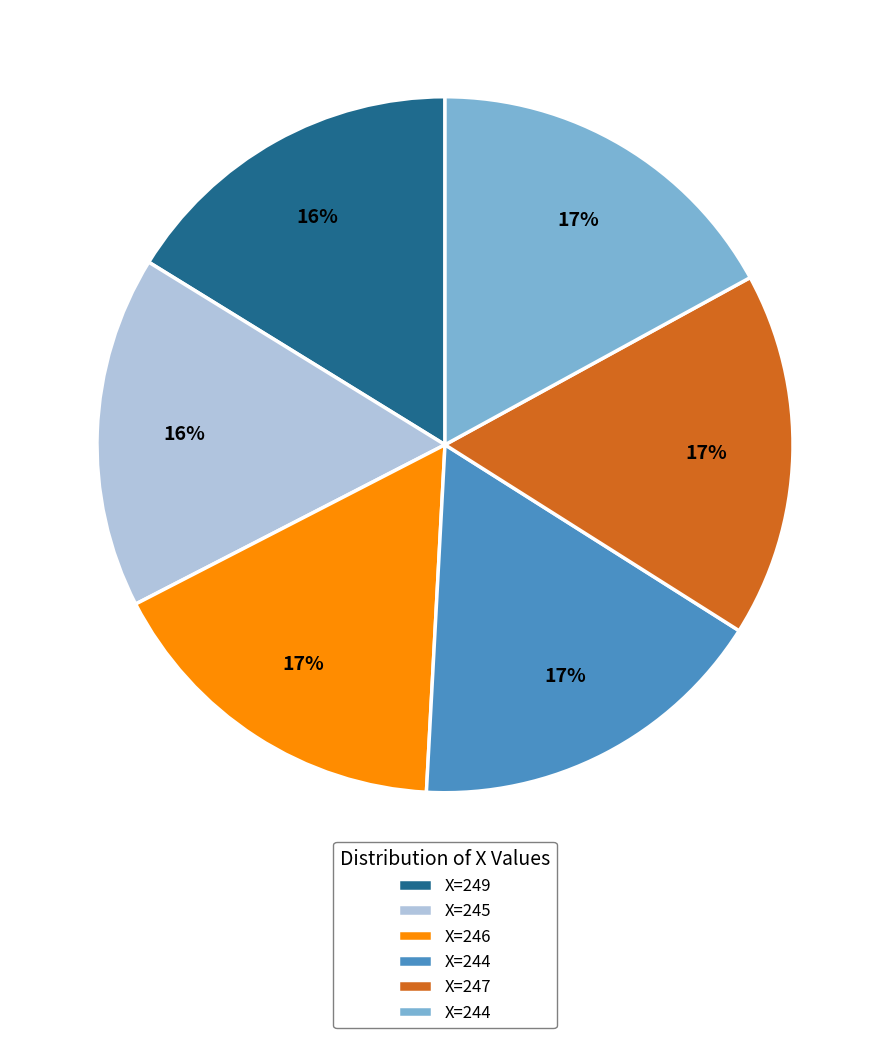

Is there any slice that represents more than half of the pie?

No